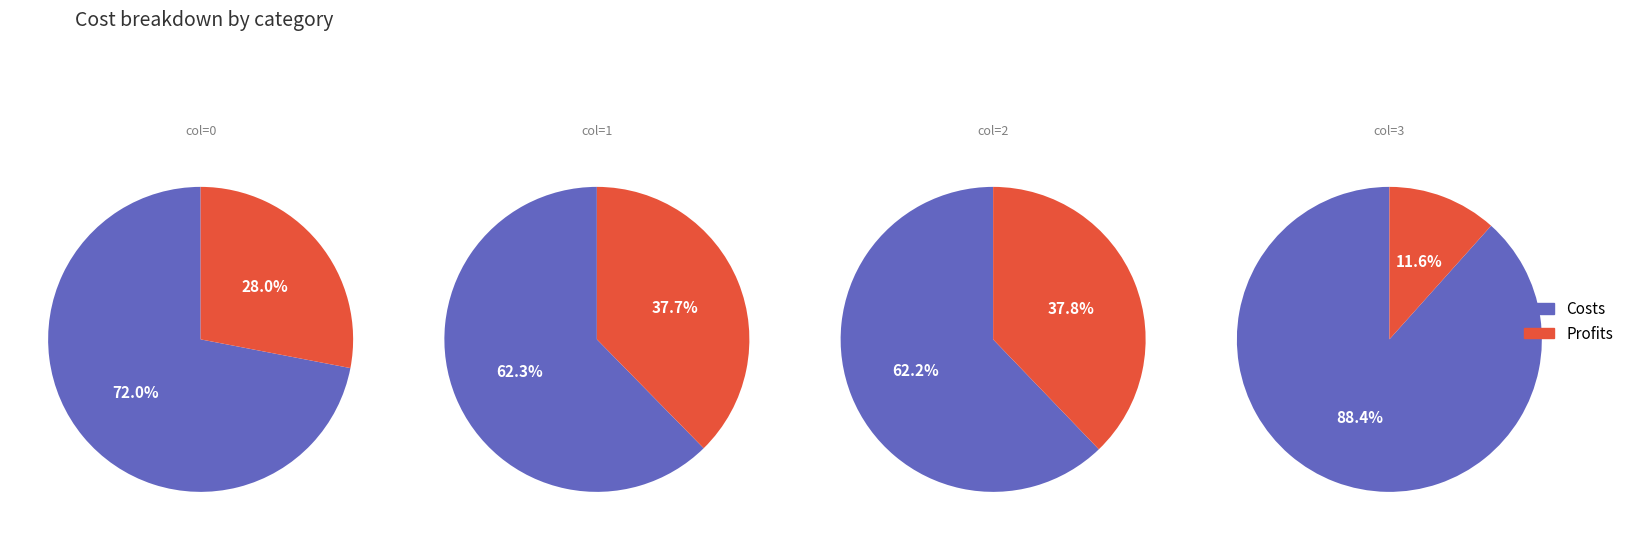

What is the difference between the highest and lowest values at 4?

282931.1